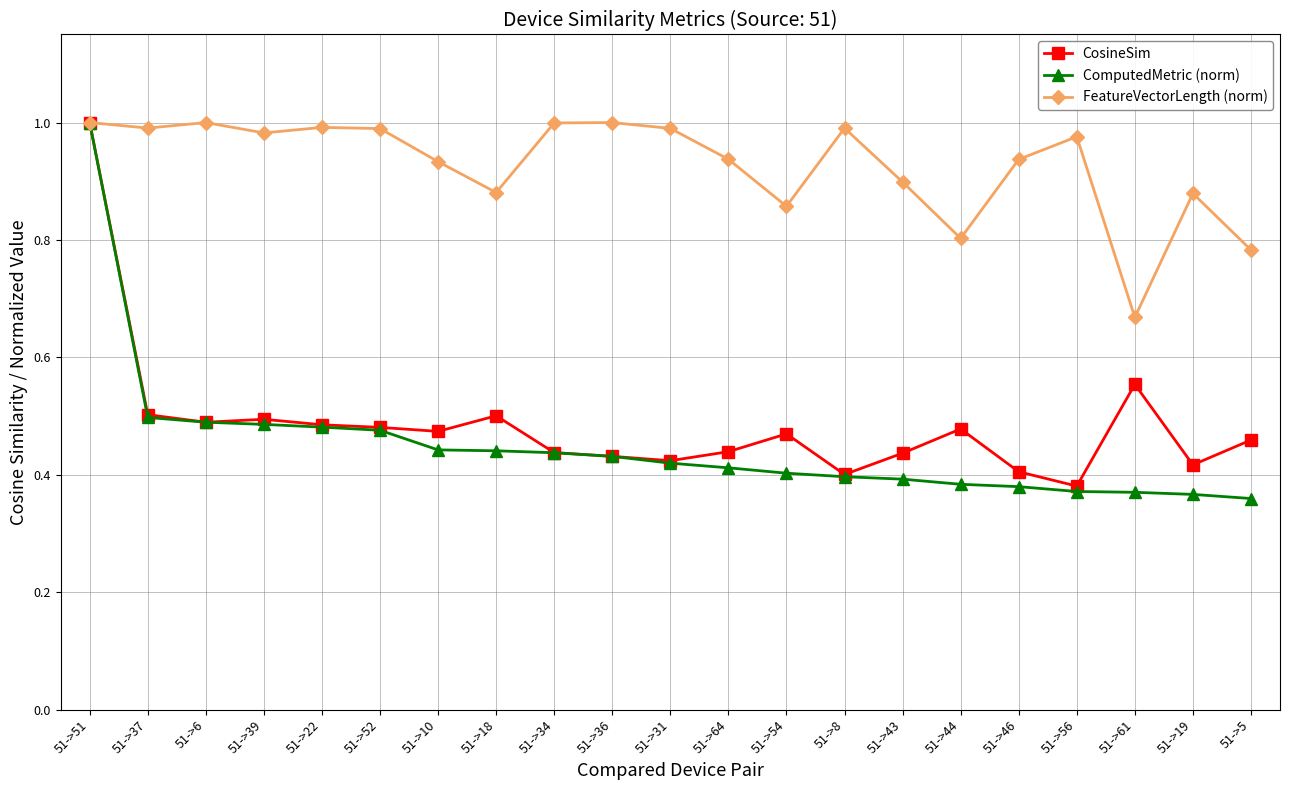

What are all the series names shown in the legend?

CosineSim, ComputedMetric (norm), FeatureVectorLength (norm)